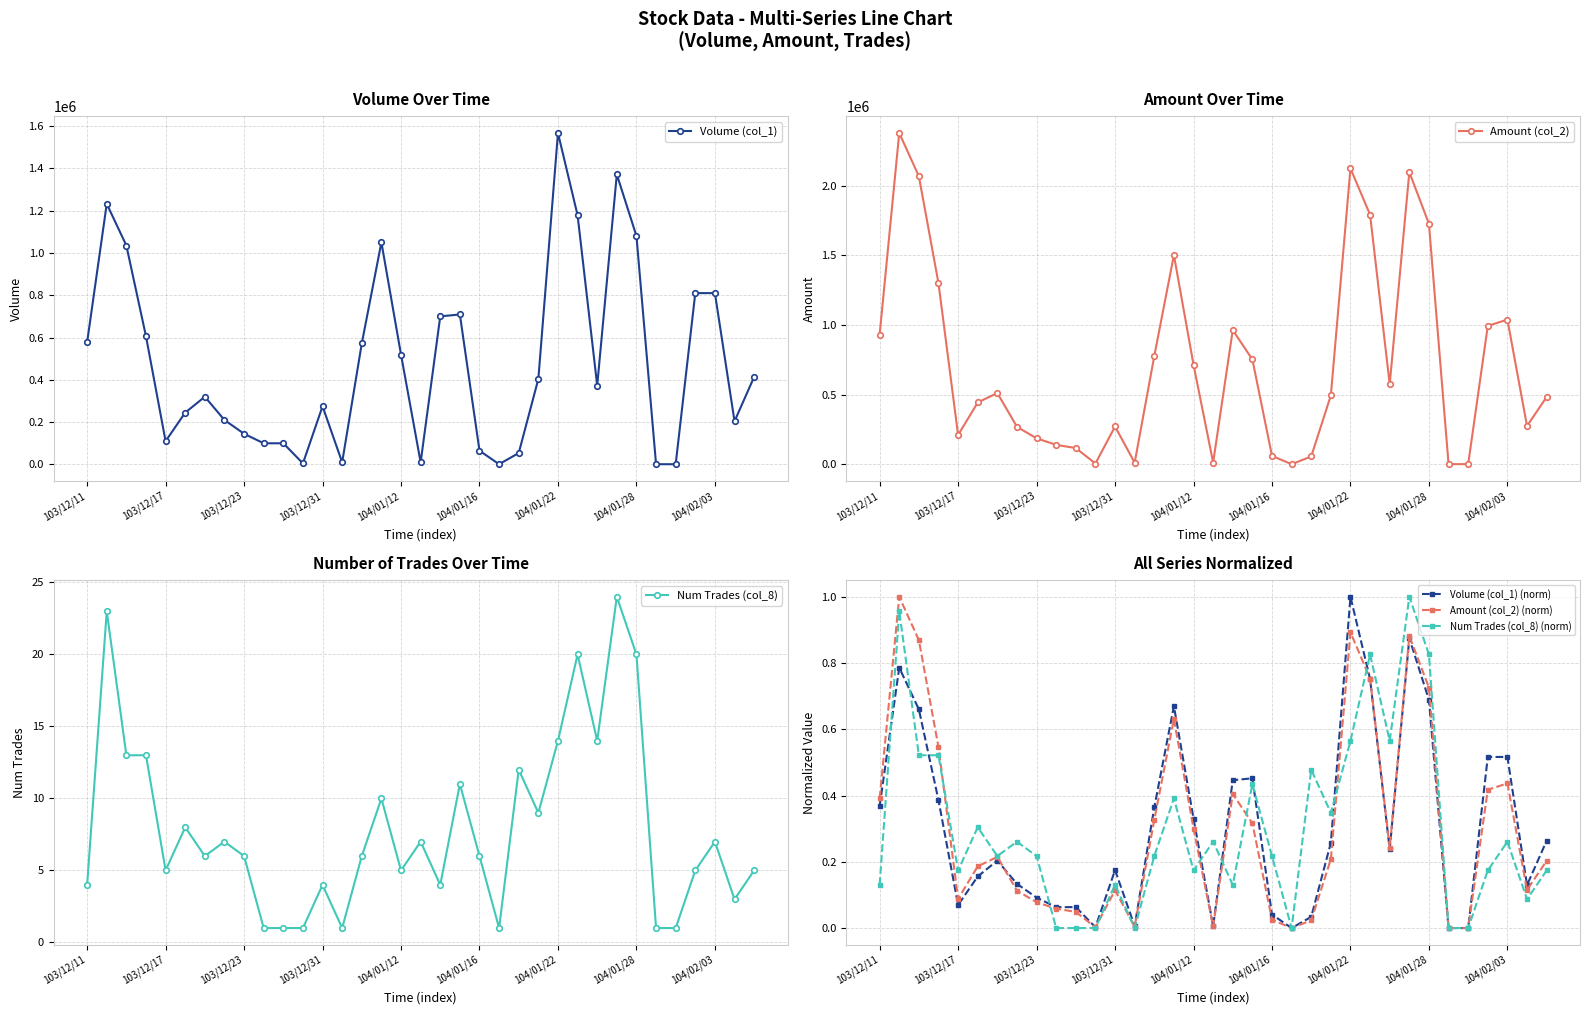

How many data points in Amount (col_2) are above 495170?

17